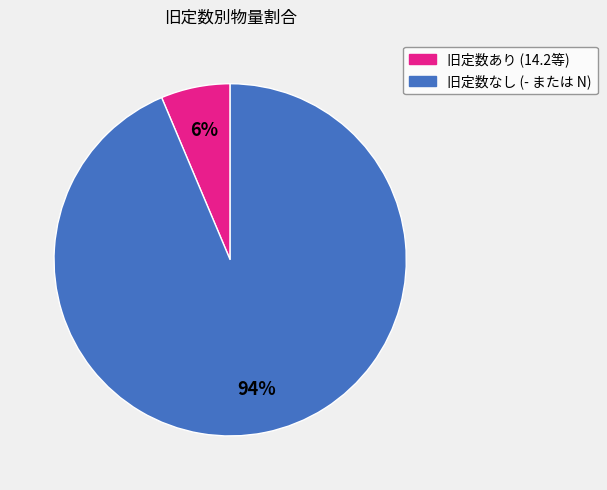

Does 旧定数あり (14.2等) account for over 50% of the chart?

No